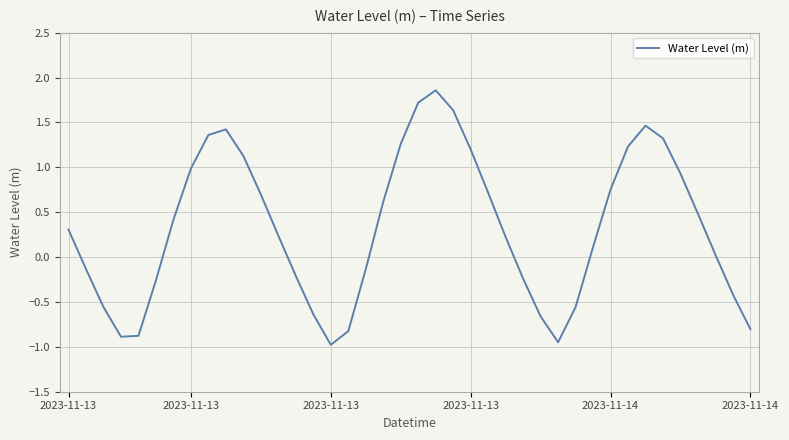

What is the smallest value displayed?

-1.0